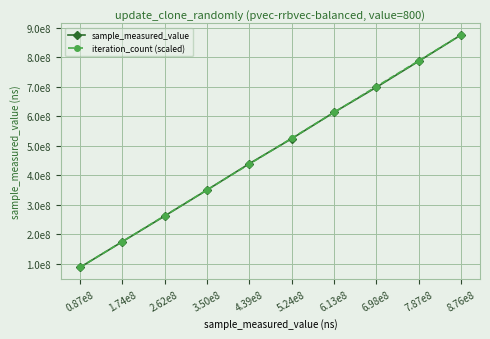

What value does the iteration_count (scaled) series have at 7.87e8?

788151834.9